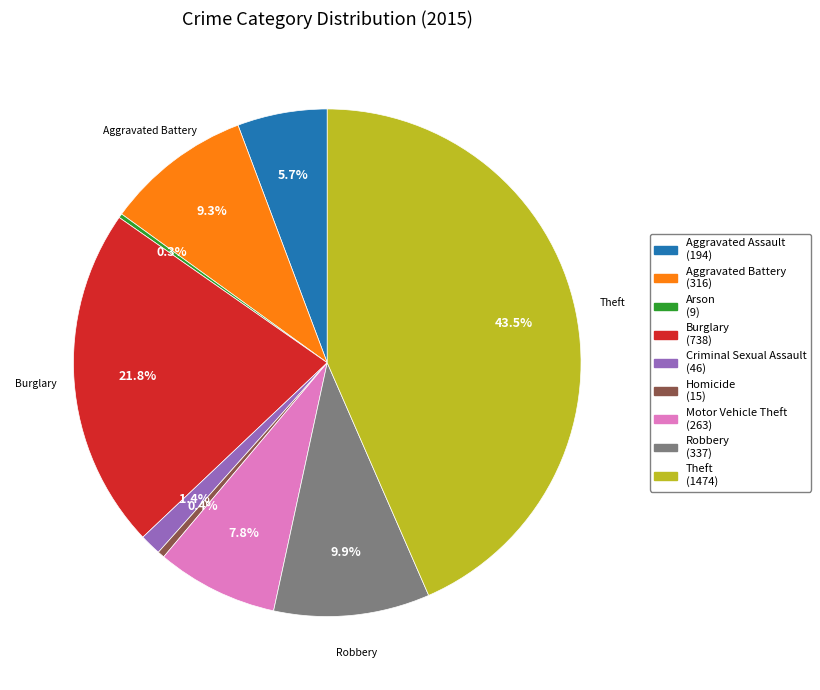

Approximately how many times larger is the value at Aggravated Battery compared to Burglary?

0.4